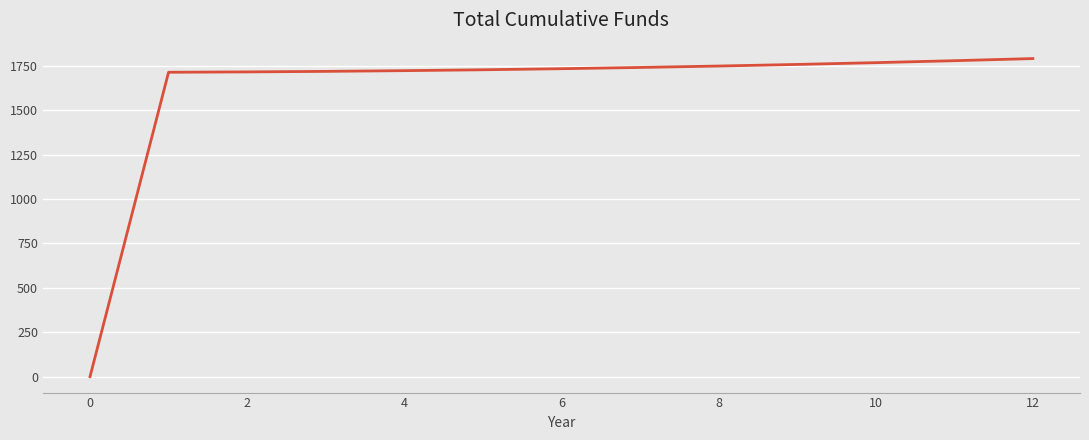

What is the maximum value shown in the chart?

1790